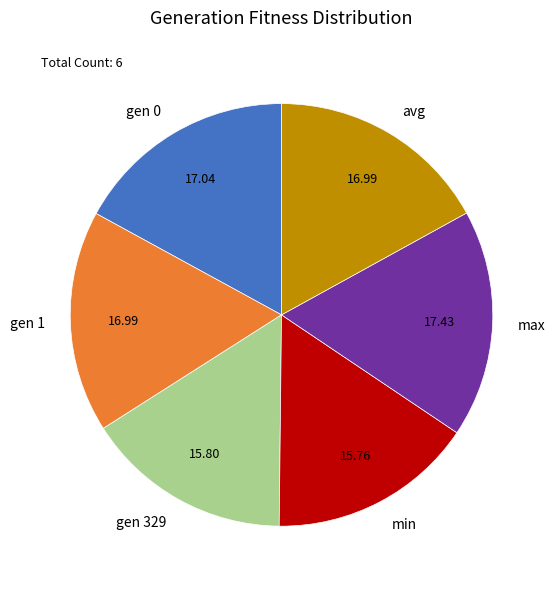

True or false: gen 0 accounts for 17% of the total.

True